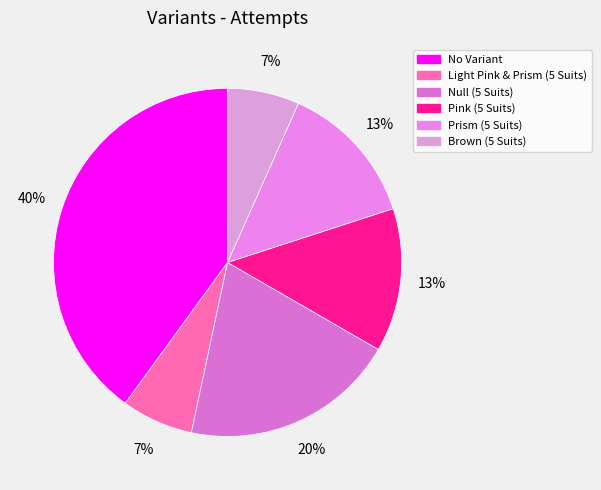

True or false: Pink (5 Suits) accounts for 3% of the total.

False